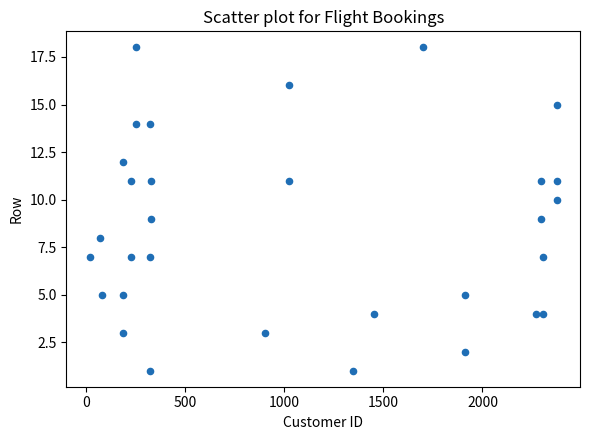

What is the range of Y values (max minus min)?

17